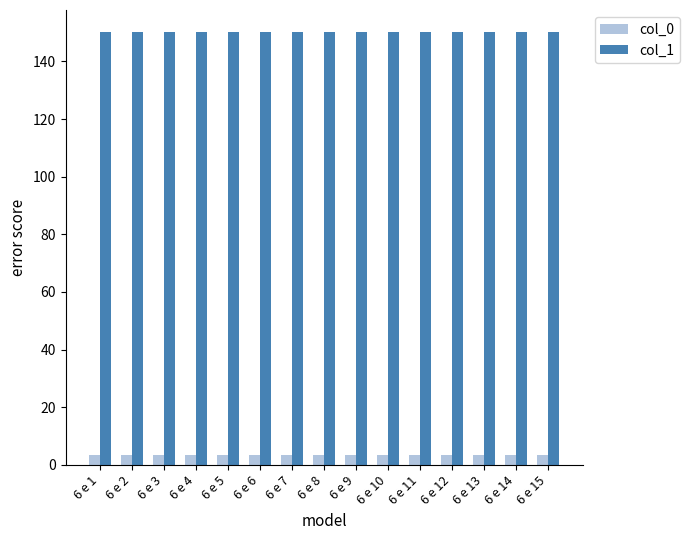

How many groups of bars are there?

15